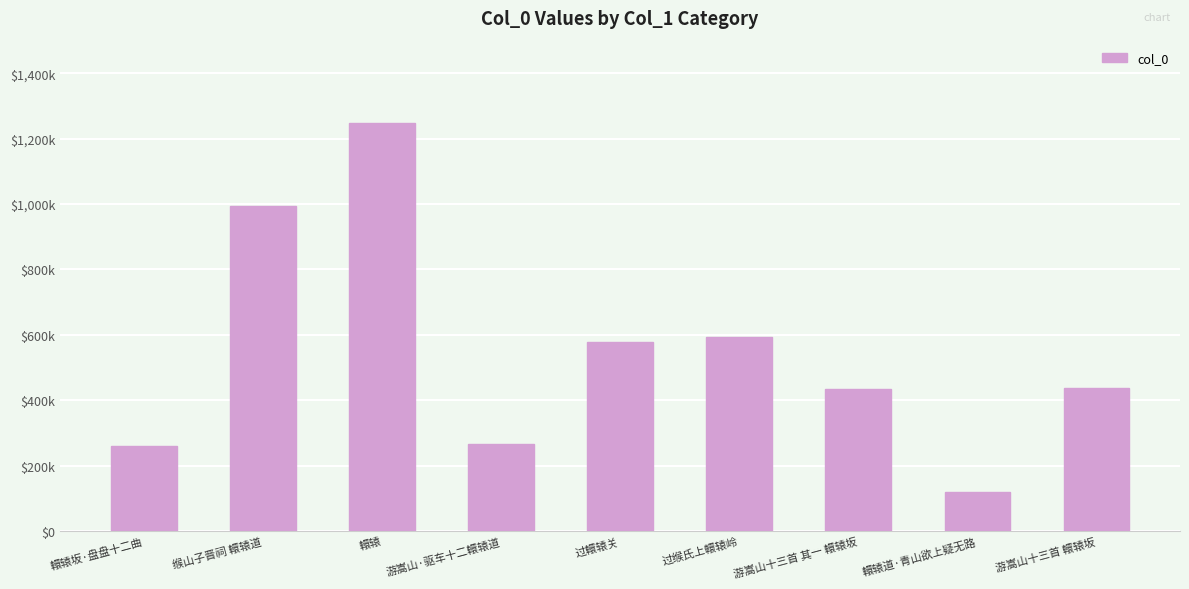

Are the bars horizontal?

No